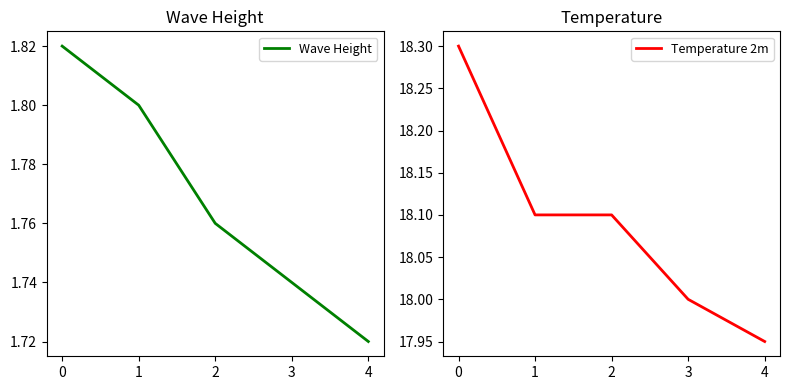

True or false: Wave Height and Temperature 2m intersect in this chart.

False